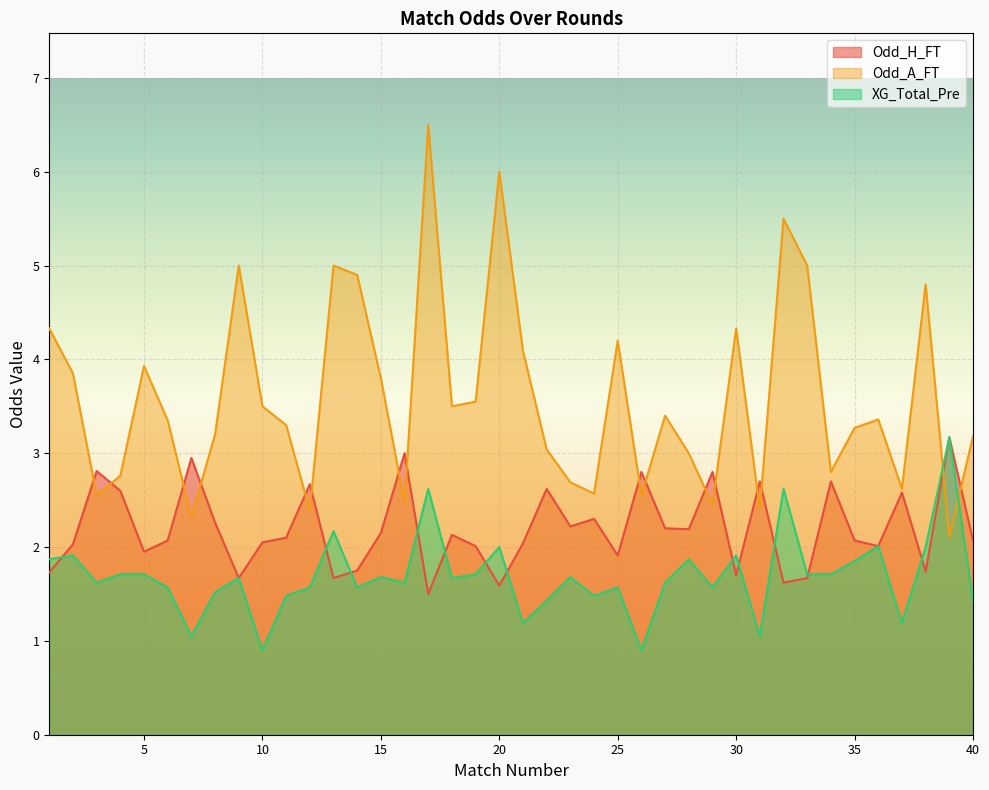

Reading left to right, extract all data points from this chart.

Odd_H_FT: 1=1.7	2=2.0	3=2.8	4=2.6	5=1.9	6=2.1	7=3.0	8=2.3	9=1.7	10=2.0	11=2.1	12=2.7	13=1.7	14=1.8	15=2.1	16=3.0	17=1.5	18=2.1	19=2.0	20=1.6	21=2.0	22=2.6	23=2.2	24=2.3	25=1.9	26=2.8	27=2.2	28=2.2	29=2.8	30=1.7	31=2.7	32=1.6	33=1.7	34=2.7	35=2.1	36=2.0	37=2.6	38=1.7	39=3.2	40=2.1
Odd_A_FT: 1=4.3	2=3.9	3=2.5	4=2.8	5=3.9	6=3.4	7=2.3	8=3.2	9=5.0	10=3.5	11=3.3	12=2.4	13=5.0	14=4.9	15=3.8	16=2.5	17=6.5	18=3.5	19=3.5	20=6.0	21=4.1	22=3.0	23=2.7	24=2.6	25=4.2	26=2.5	27=3.4	28=3.0	29=2.5	30=4.3	31=2.4	32=5.5	33=5.0	34=2.8	35=3.3	36=3.4	37=2.6	38=4.8	39=2.1	40=3.2
XG_Total_Pre: 1=1.9	2=1.9	3=1.6	4=1.7	5=1.7	6=1.6	7=1.1	8=1.5	9=1.7	10=0.9	11=1.5	12=1.6	13=2.2	14=1.6	15=1.7	16=1.6	17=2.6	18=1.7	19=1.7	20=2.0	21=1.2	22=1.4	23=1.7	24=1.5	25=1.6	26=0.9	27=1.6	28=1.9	29=1.6	30=1.9	31=1.1	32=2.6	33=1.7	34=1.7	35=1.9	36=2.0	37=1.2	38=2.0	39=3.2	40=1.4